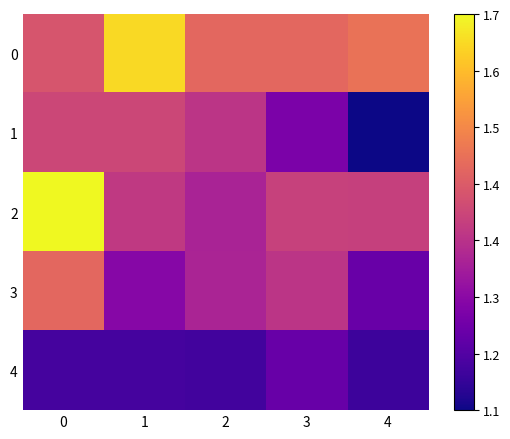

Reading left to right, what are all the values shown in this chart?

0: 0=1432.0	1=1679.1	2=1471.7	3=1473.0	4=1496.0
1: 0=1401.0	1=1401.0	2=1358.9	3=1230.9	4=1071.8
2: 0=1727.7	1=1371.2	2=1318.0	3=1388.0	4=1386.5
3: 0=1471.6	1=1252.2	2=1320.8	3=1360.5	4=1202.2
4: 0=1146.0	1=1146.0	2=1139.4	3=1199.3	4=1130.8